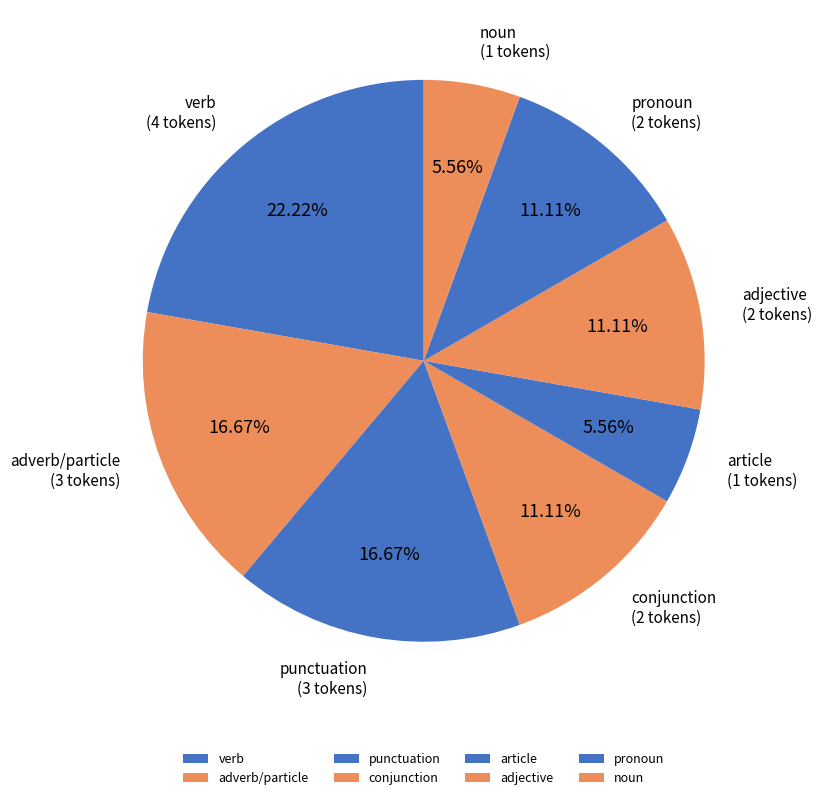

Do noun and conjunction together represent more than half of the pie?

No